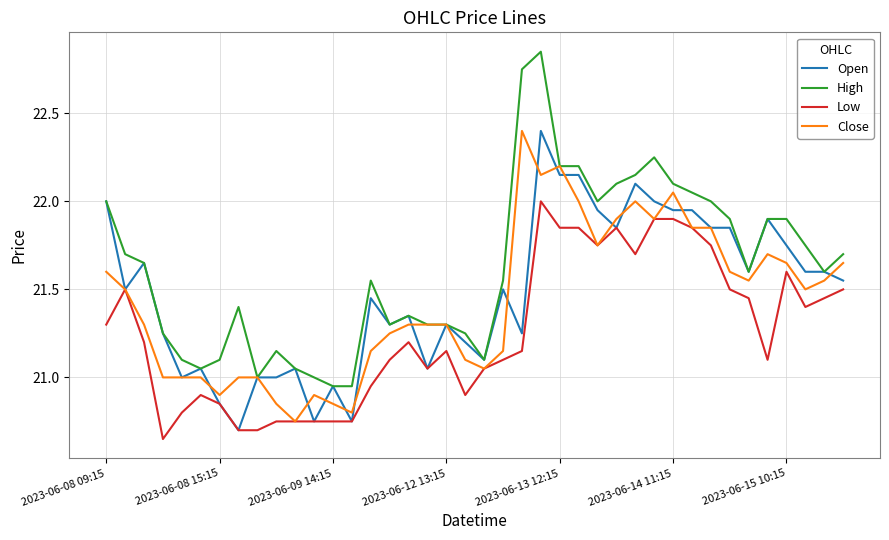

Which series has the largest total across all categories?

High